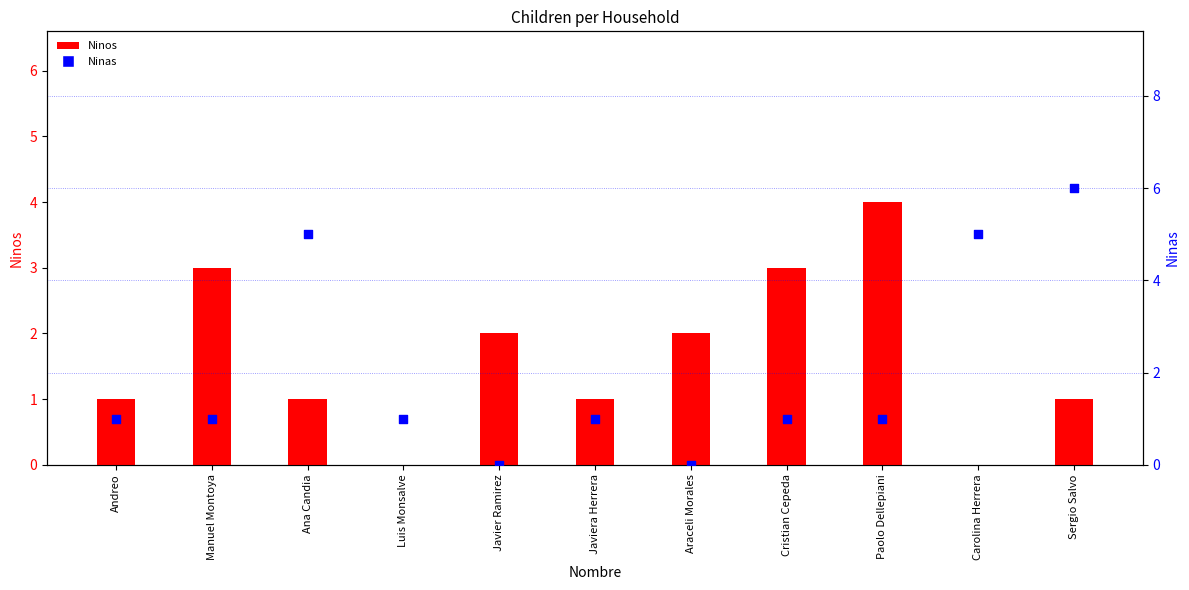

At which category is the sum across all series the highest?

Sergio Salvo